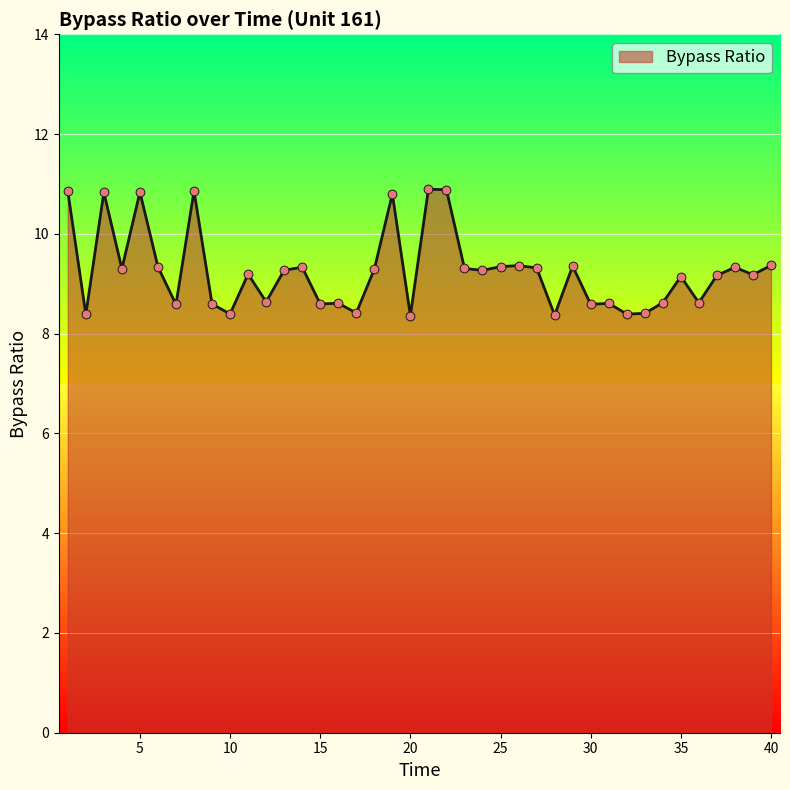

What is the greatest value displayed?

10.9